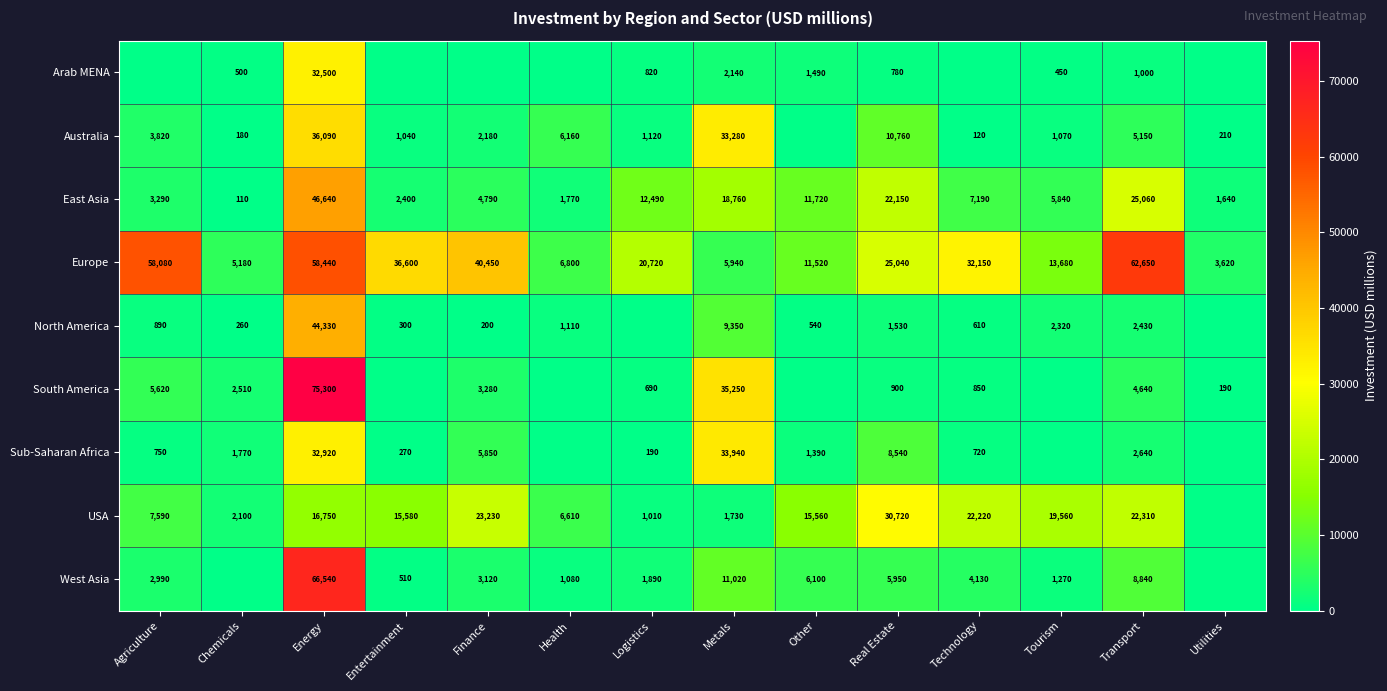

How many values in the Europe series are below 25040?

7